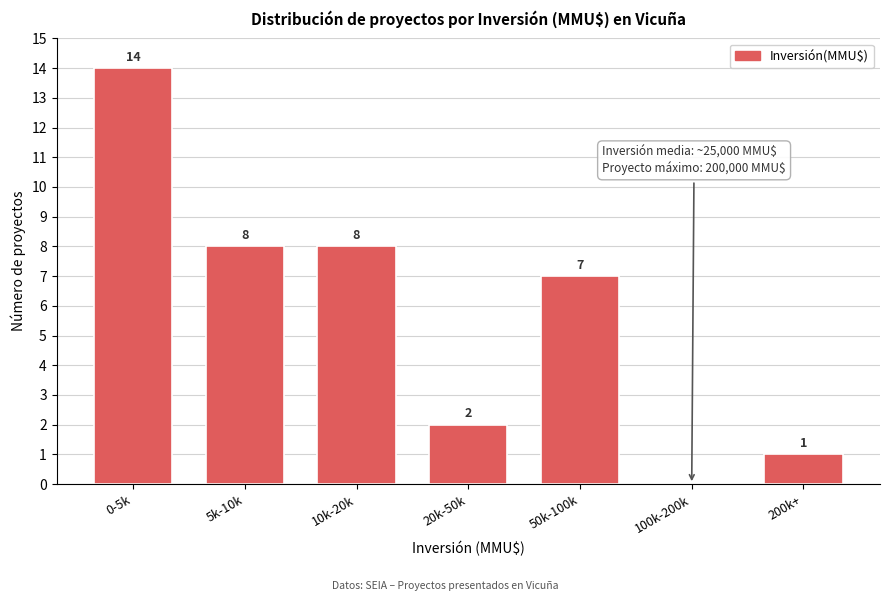

Reading left to right, extract all data points from this chart.

0-5k=14	5k-10k=8	10k-20k=8	20k-50k=2	50k-100k=7	100k-200k=0	200k+=1